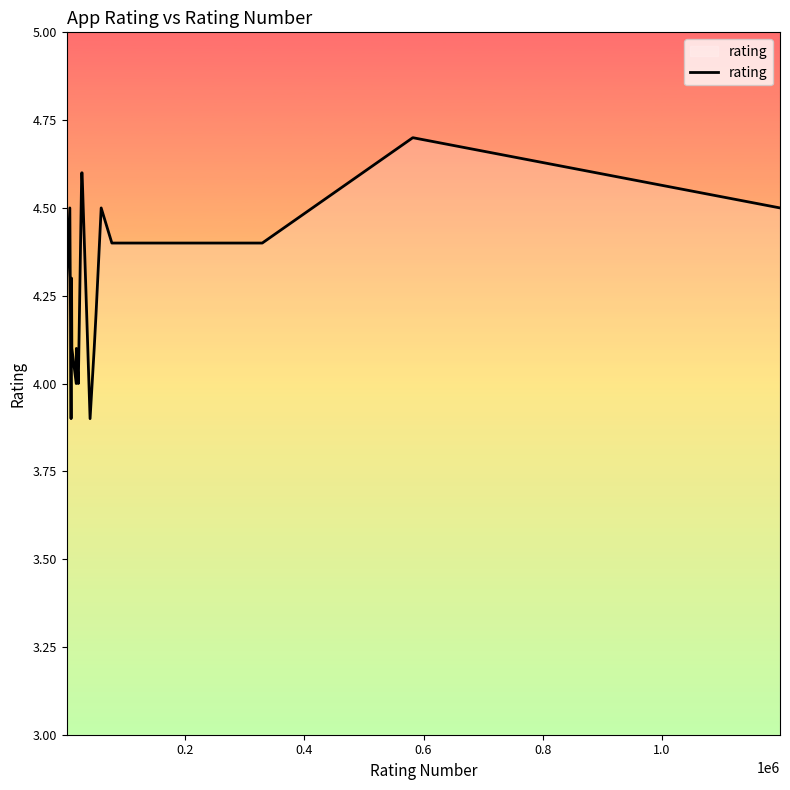

What is the minimum value shown in the chart?

3.9